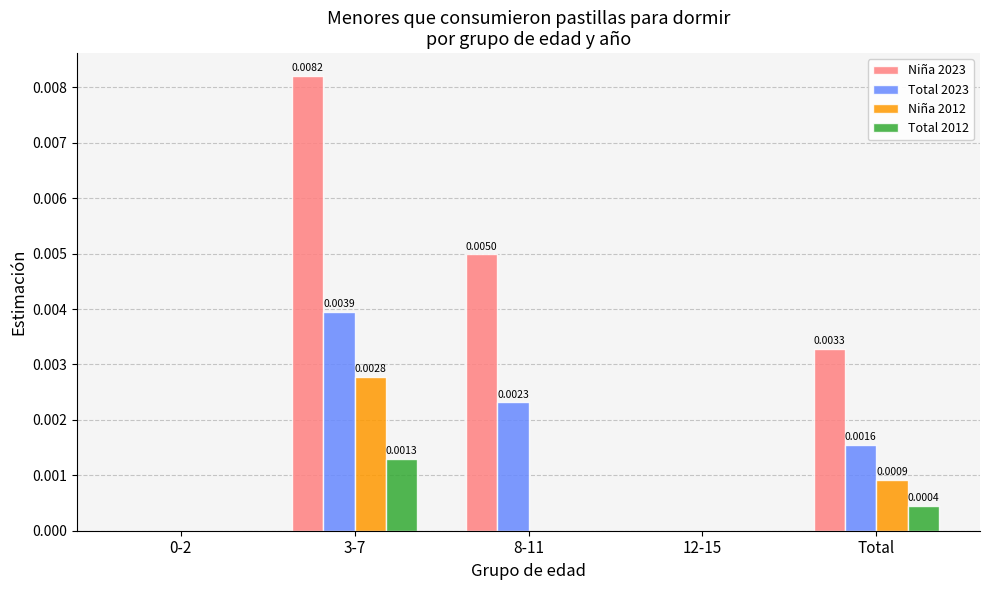

Is the value of Niña 2023 at 8-11 greater than the value of Niña 2012 at 3-7?

Yes